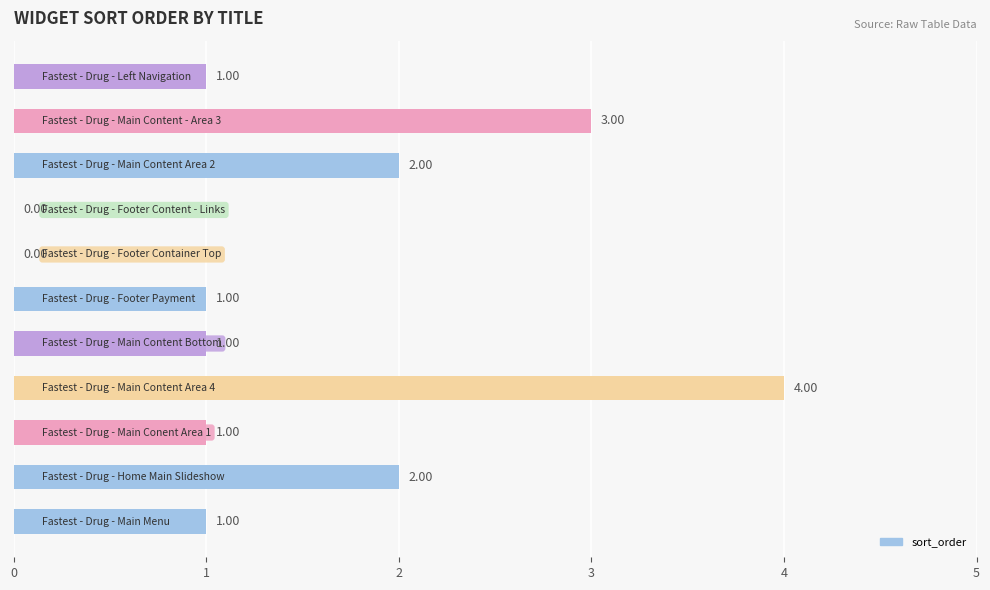

How many values are between 1 and 2?

7